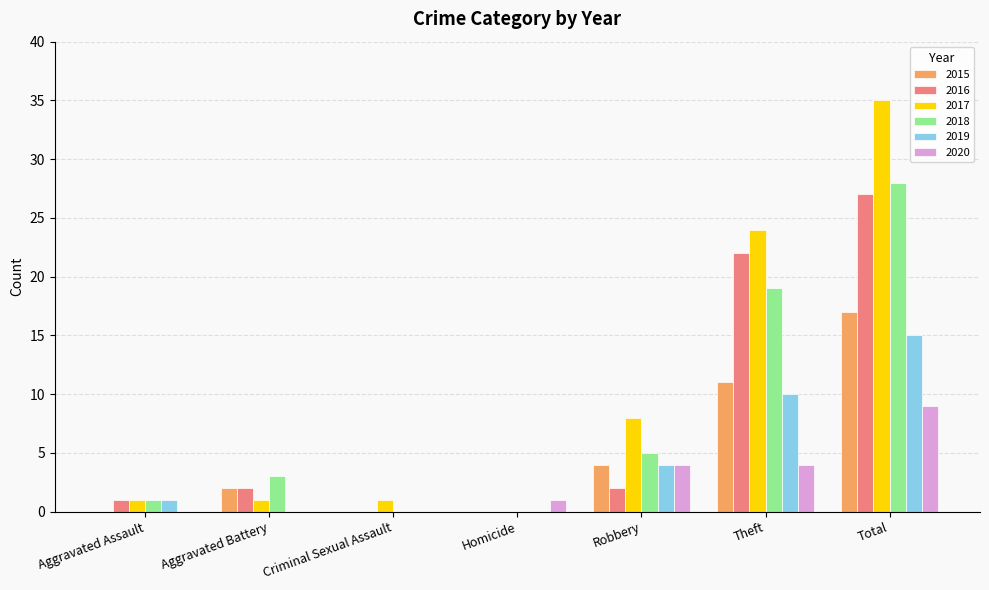

What is the sum of the 2018 values at Criminal Sexual Assault and Theft?

19